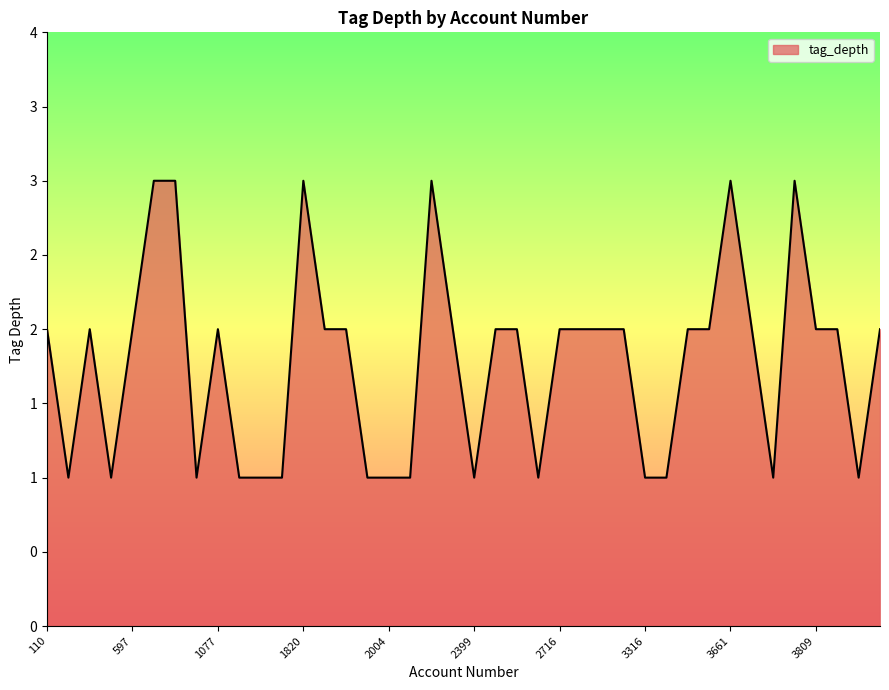

Does the chart have visible grid lines?

No